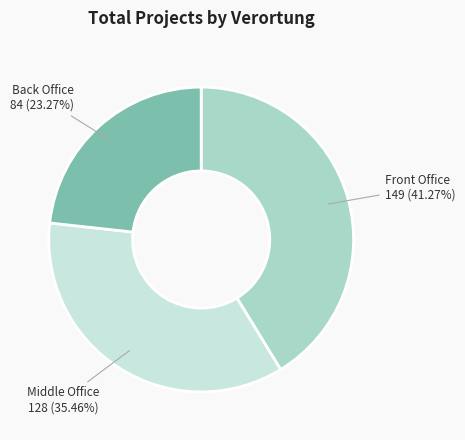

To the nearest percent, what is the average slice percentage?

33%